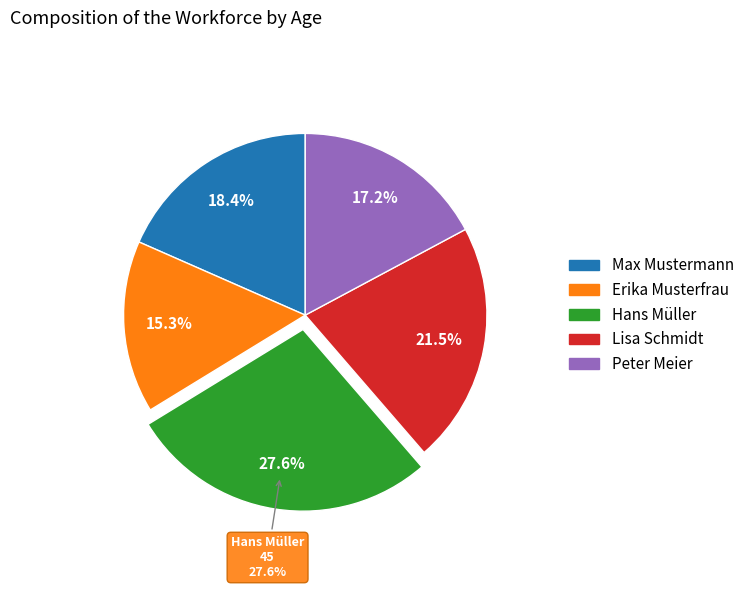

Does any single category account for the majority?

No